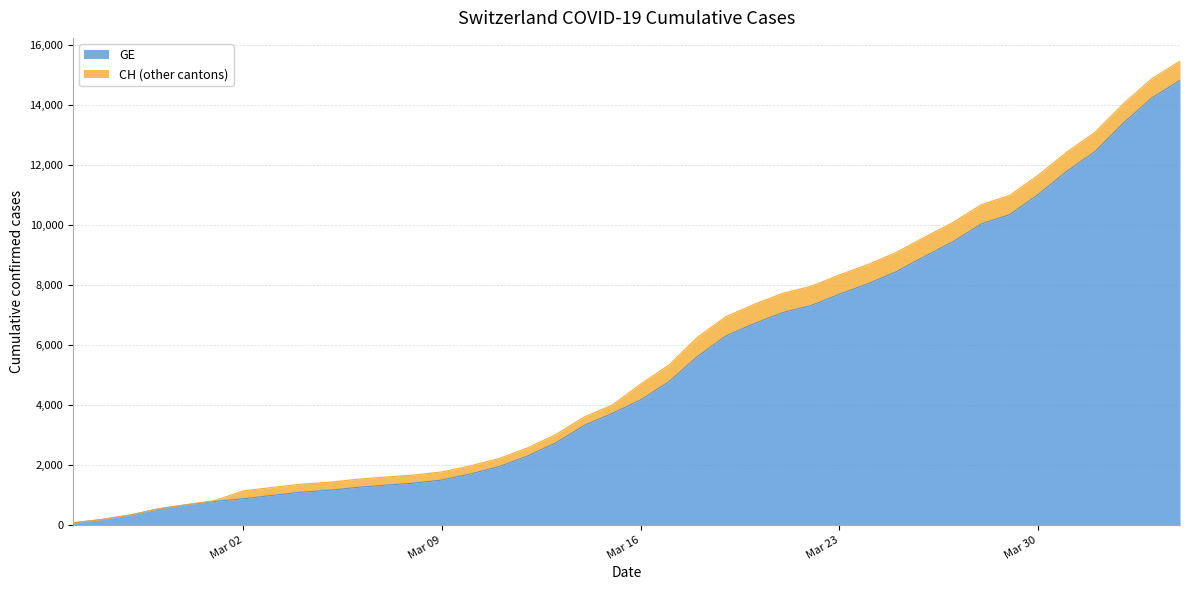

Reading right to left, what are all the values shown in this chart?

CH: 15470	14876	14041	13090	12427	11661	10990	10681	10086	9595	9087	8682	8337	7958	7722	7359	6944	6260	5337	4697	4000	3596	3010	2564	2211	1970	1768	1663	1595	1520	1420	1355	1246	1136	813	674	534	326	178	72
GE: 14828	14234	13399	12448	11785	11019	10348	10039	9444	8953	8445	8040	7695	7316	7080	6717	6302	5618	4780	4170	3719	3315	2729	2293	1940	1699	1497	1392	1324	1249	1152	1087	980	871	783	674	534	326	178	72